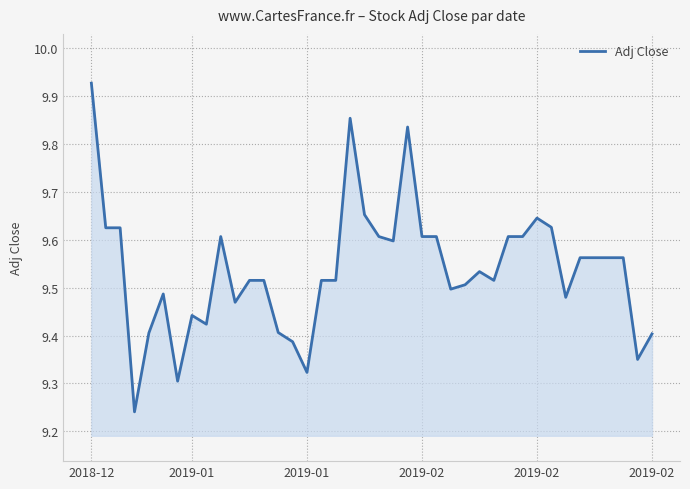

What is the difference between the maximum and minimum values?

0.7